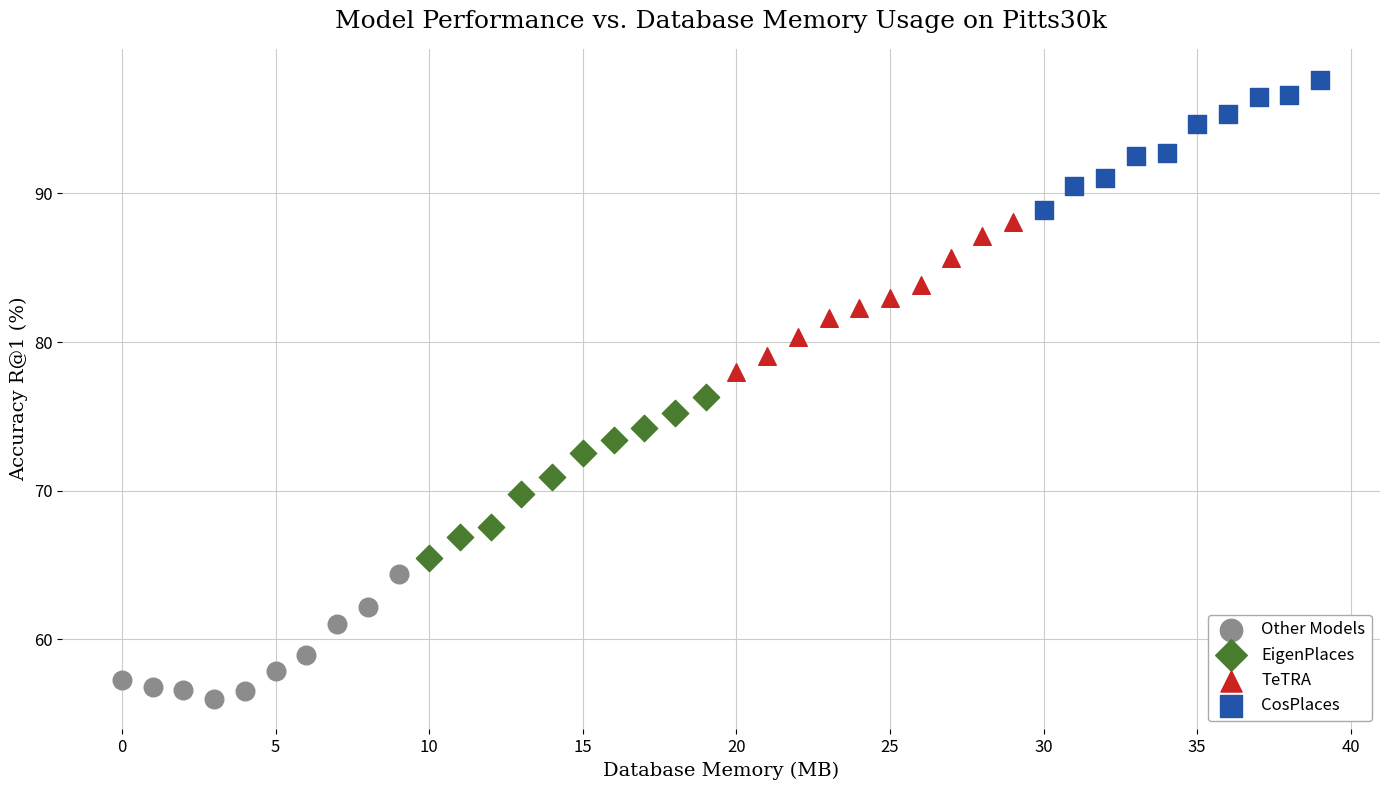

Which series reaches the minimum Y coordinate?

Other Models